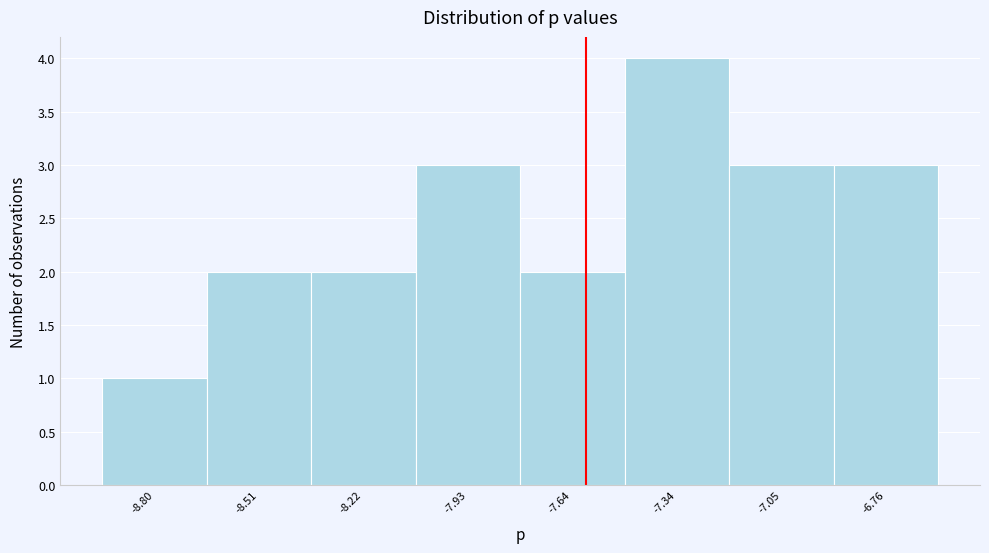

Reading left to right, list all the values displayed in this chart.

1	2	2	3	2	4	3	3